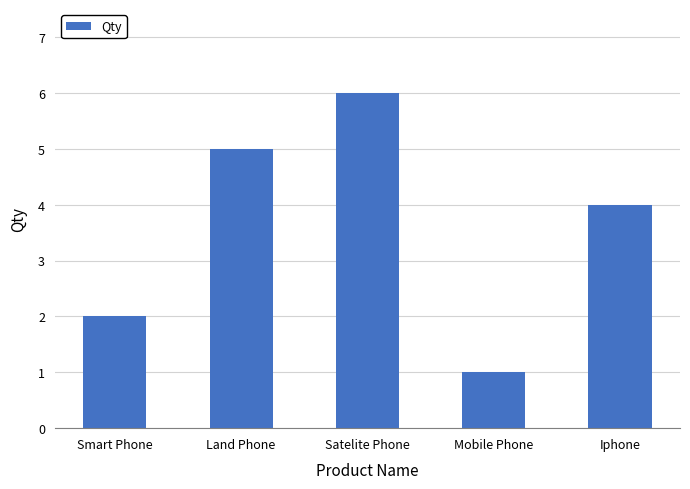

How many data points are less than 4?

2